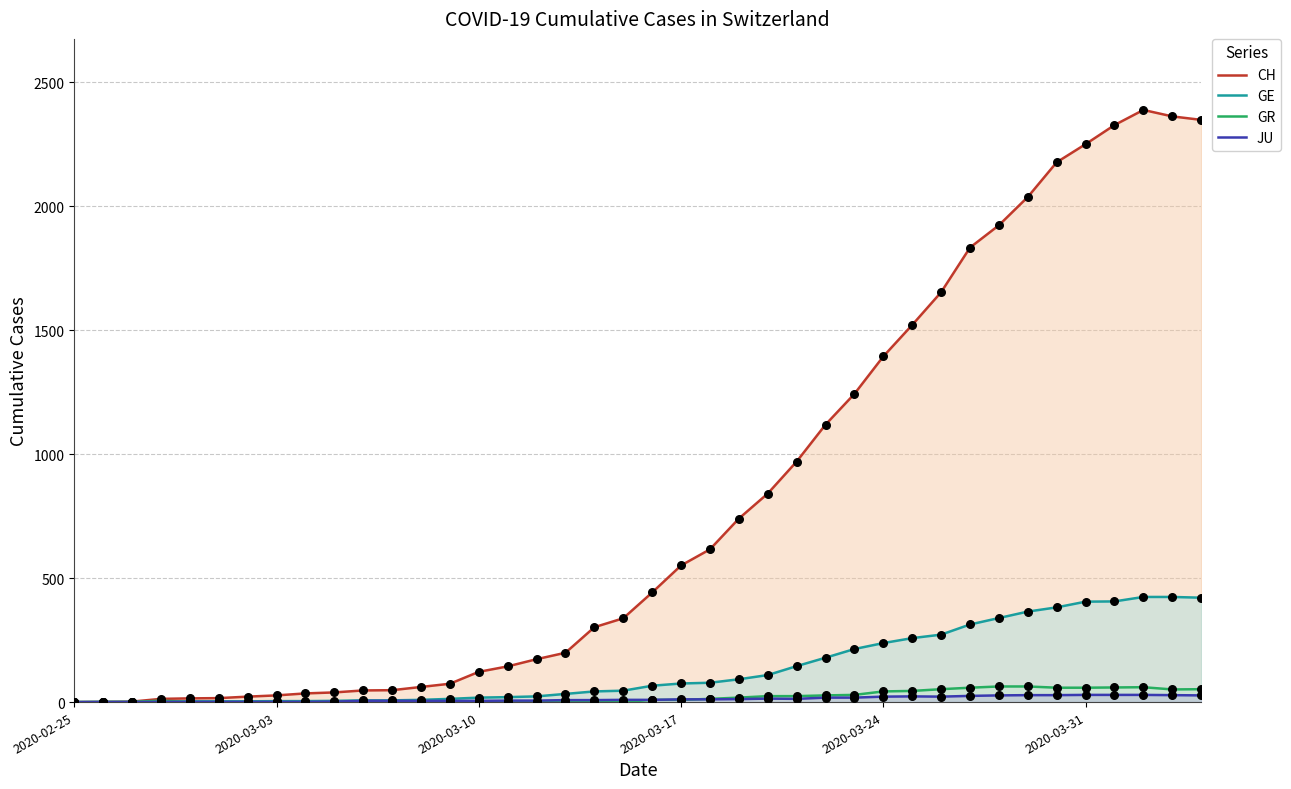

At how many categories does at least one series exceed 2042?

6